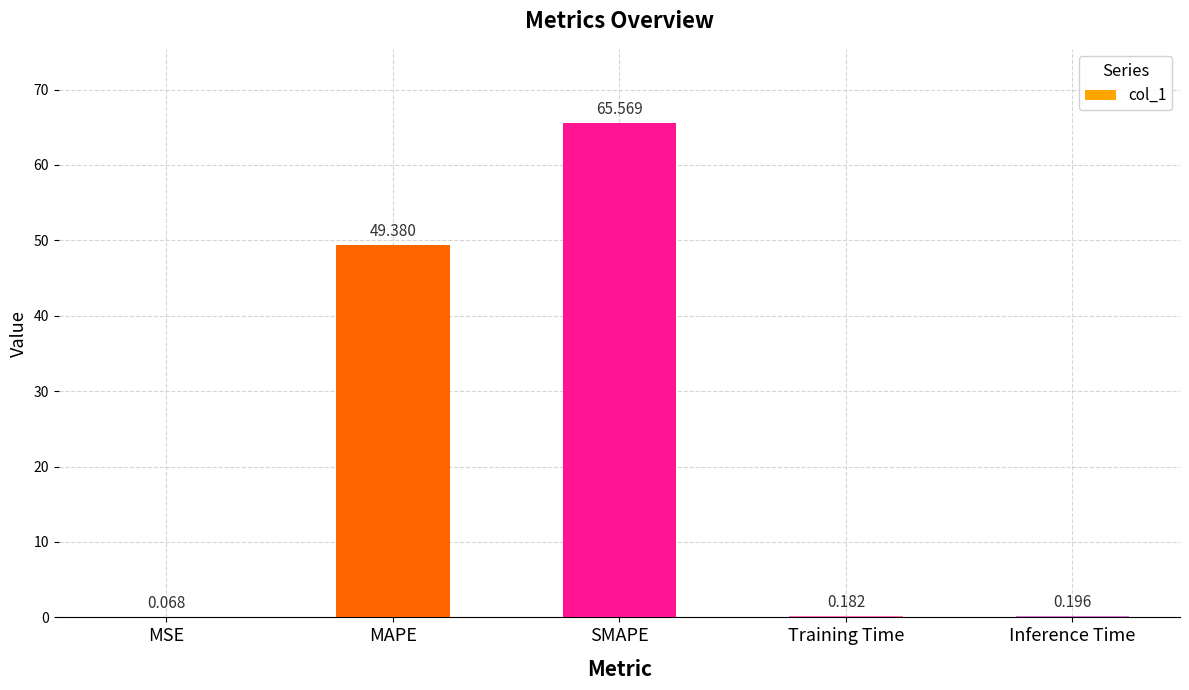

Where is the data nearest to the value 32?

MAPE